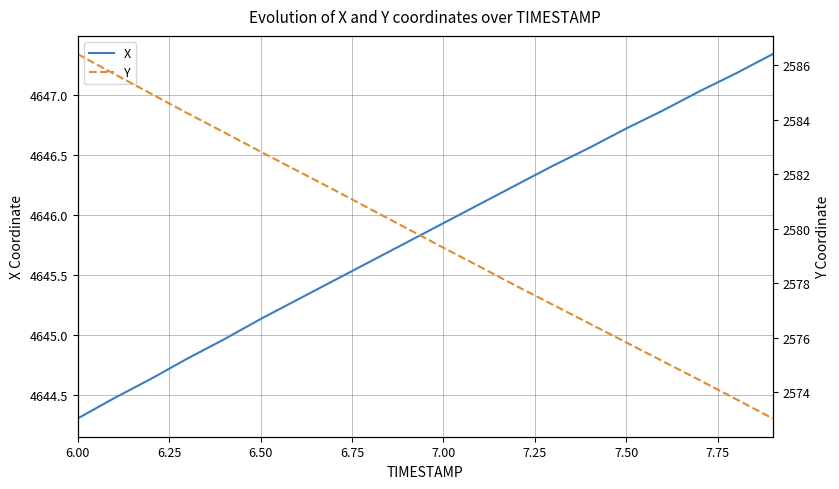

Does the chart have visible grid lines?

Yes